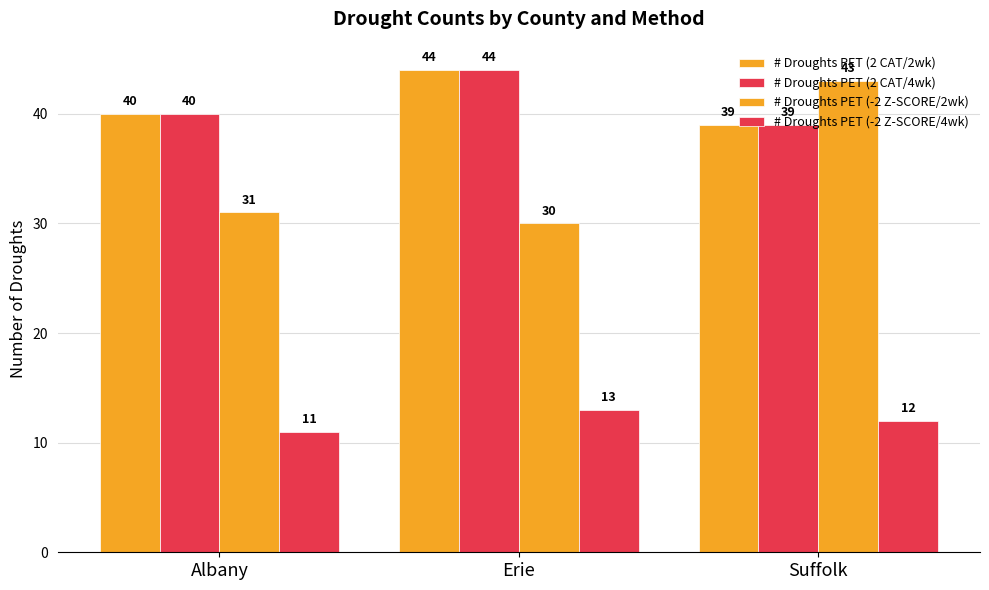

Reading left to right, what are all the values shown in this chart?

# Droughts PET (2 CAT/2wk): Albany=40	Erie=44	Suffolk=39
# Droughts PET (2 CAT/4wk): Albany=40	Erie=44	Suffolk=39
# Droughts PET (-2 Z-SCORE/2wk): Albany=31	Erie=30	Suffolk=43
# Droughts PET (-2 Z-SCORE/4wk): Albany=11	Erie=13	Suffolk=12